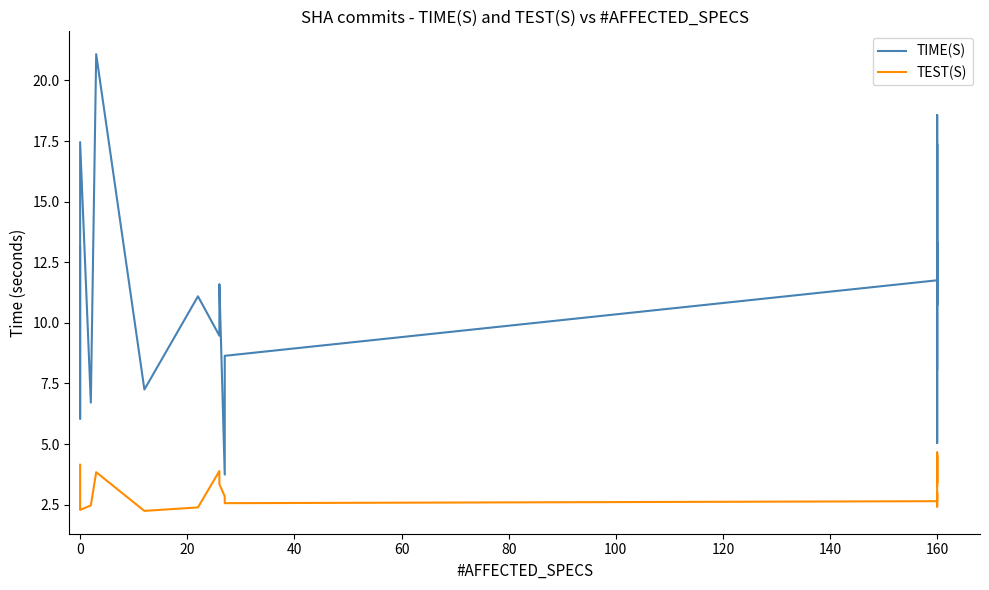

Rank the series by their maximum value, from lowest to highest.

TEST(S), TIME(S)